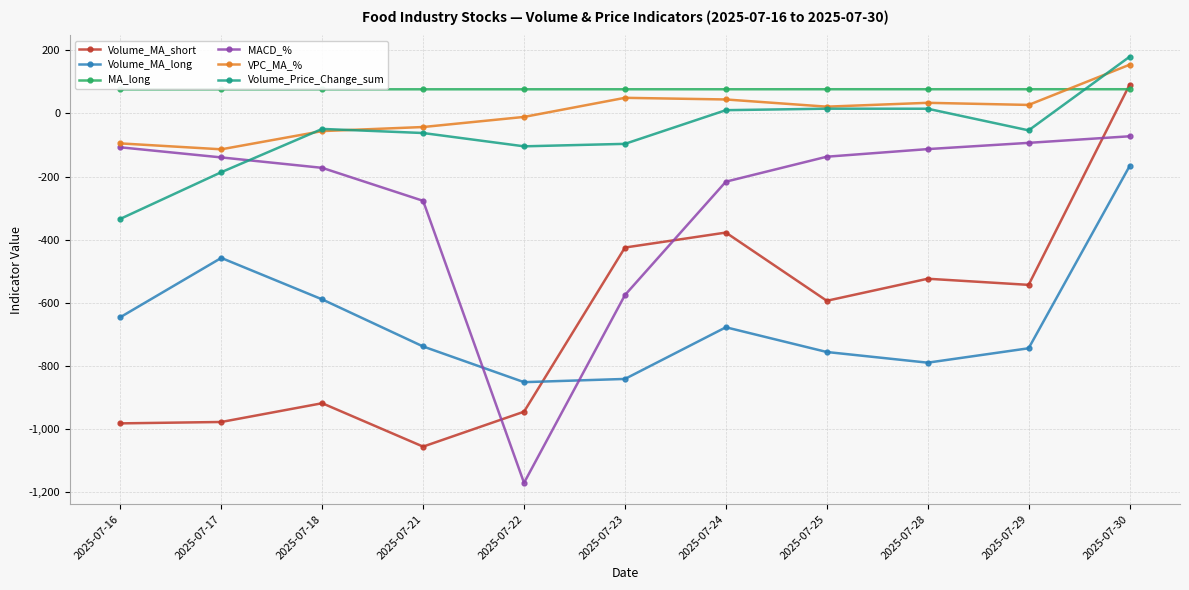

Does the chart display data point markers on the line(s)?

Yes